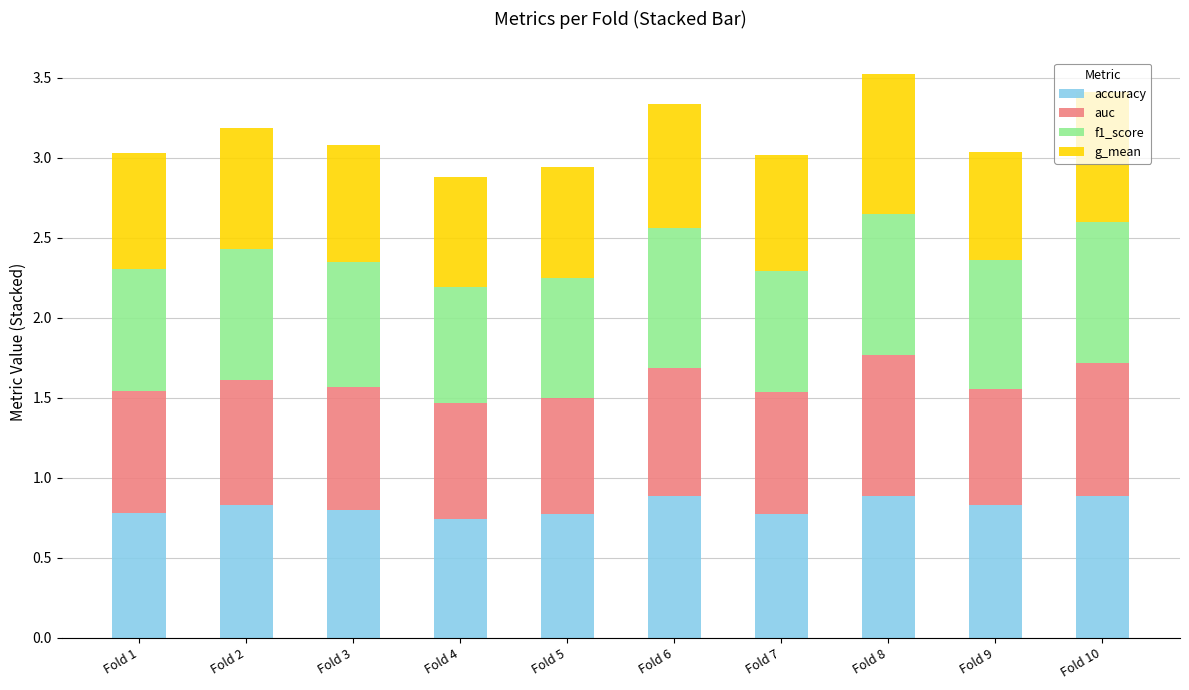

The value of accuracy at Fold 5 is 0.5. True or false?

False